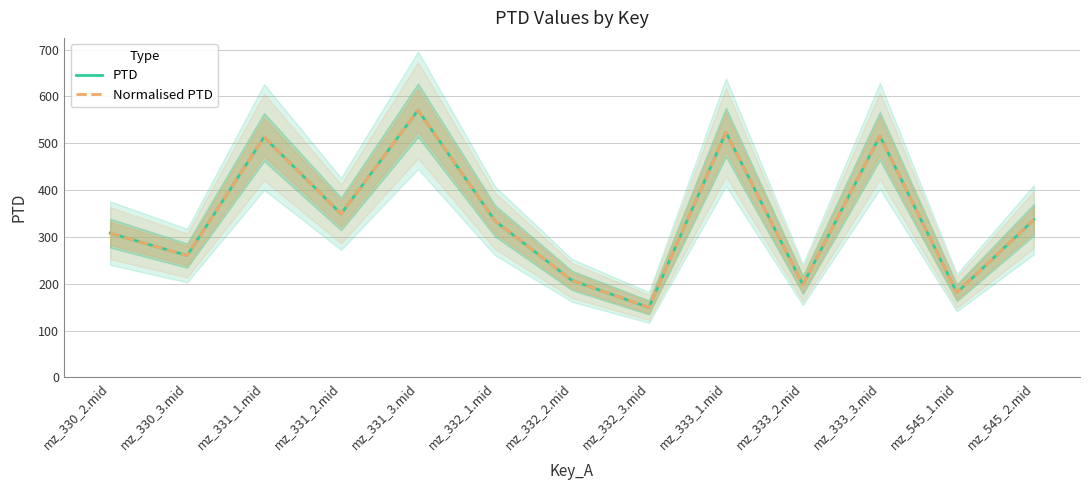

What position from the right is mz_331_1.mid?

11